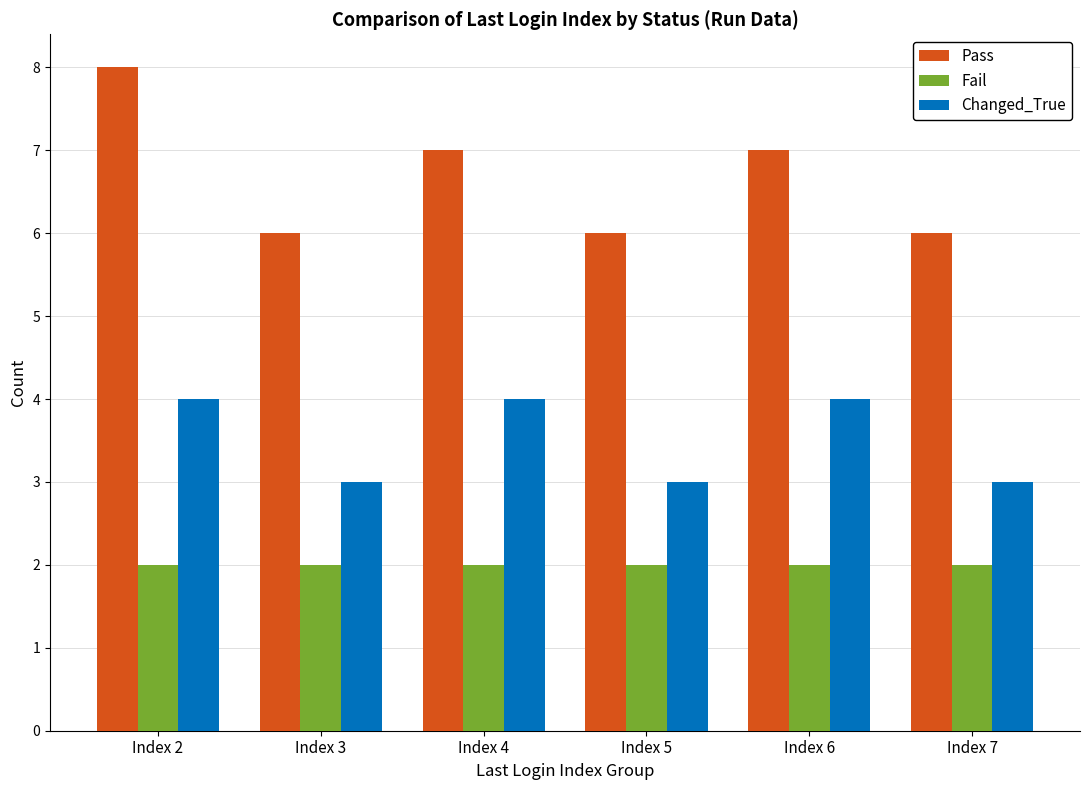

What is the greatest value displayed?

8